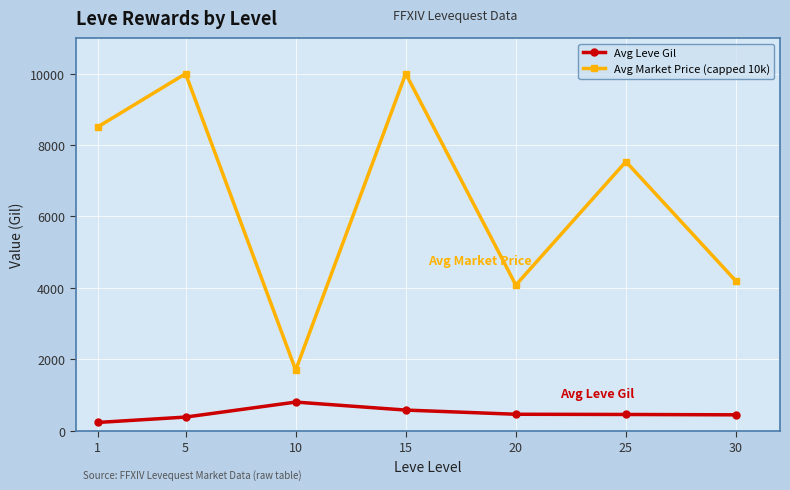

How many interior local valleys does the Avg Market Price (capped 10k) series have?

2